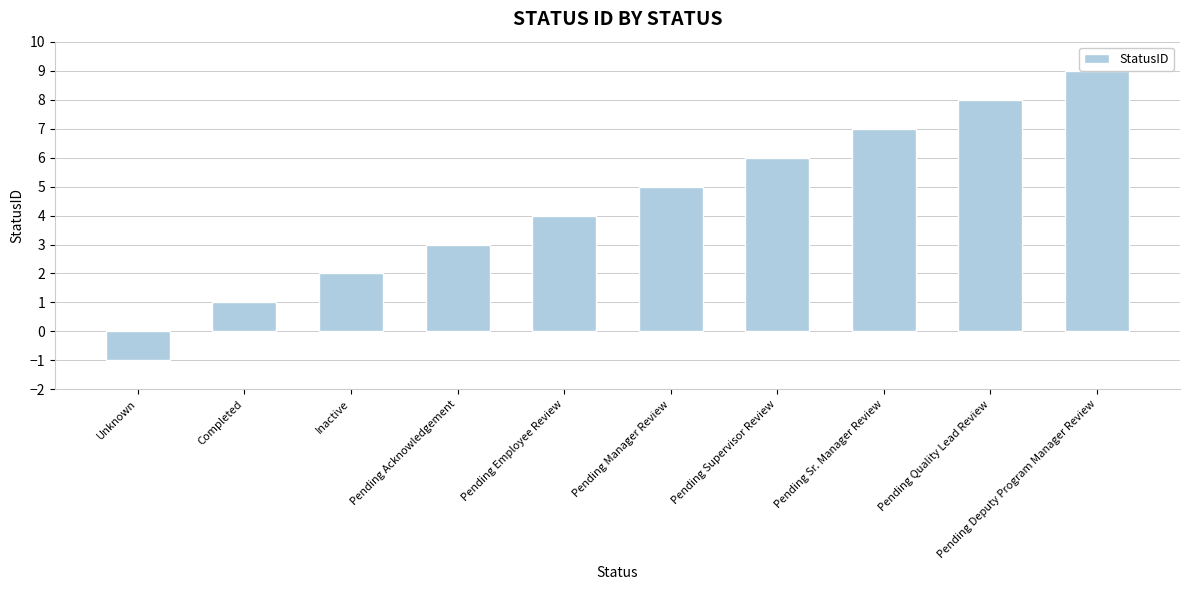

What is the sum of the values at Pending Employee Review and Completed?

5